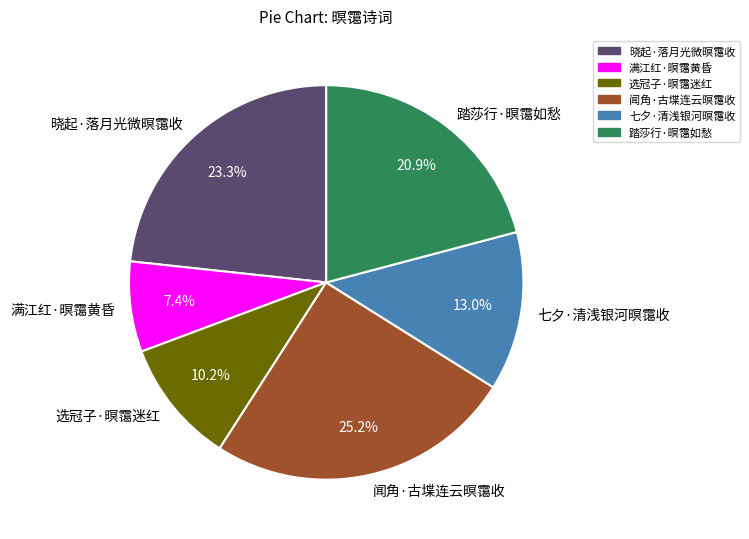

To the nearest percent, what percentage of the pie is 七夕·清浅银河暝霭收?

13%